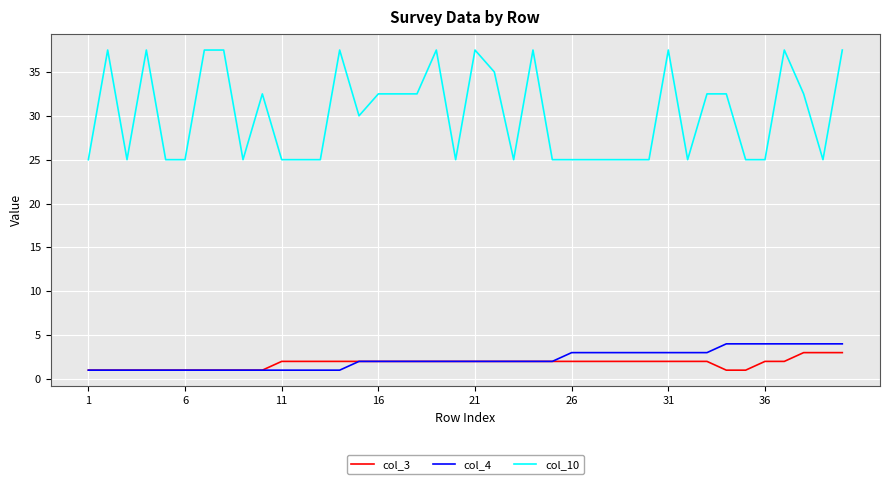

Which series has the largest range (max minus min)?

col_10